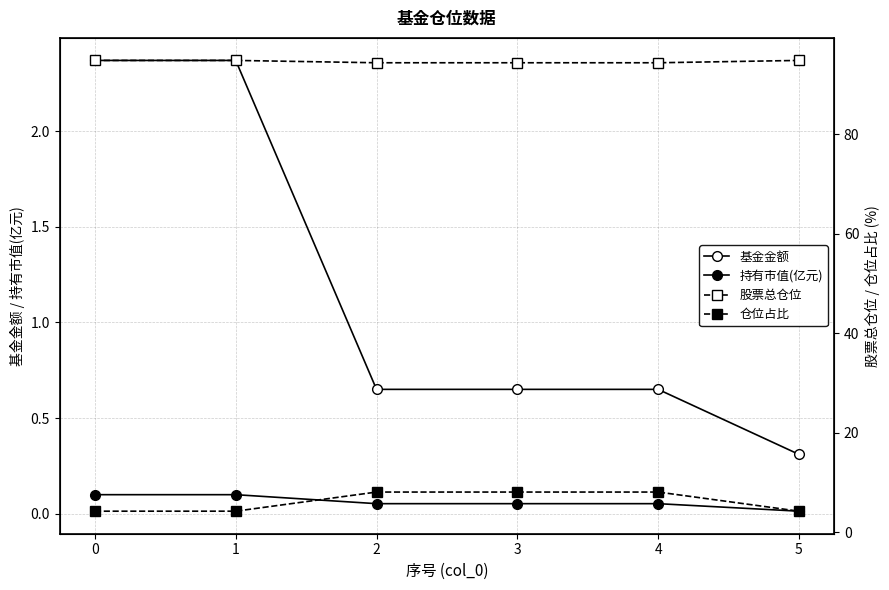

How many lines are shown in the chart?

4